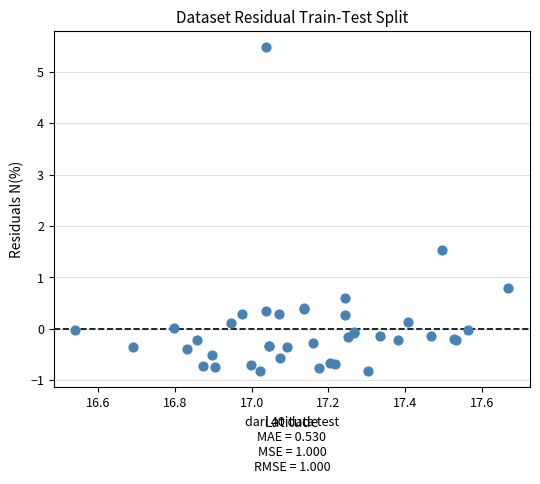

What Y value in the scatter plot is closest to 2?

1.5